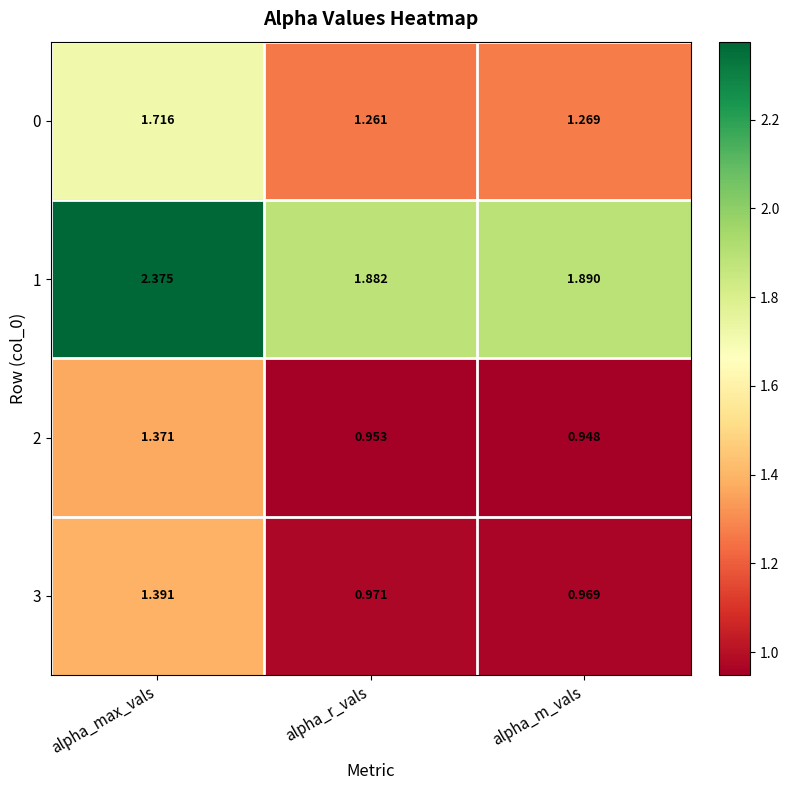

At which category is the sum across all series the highest?

alpha_max_vals